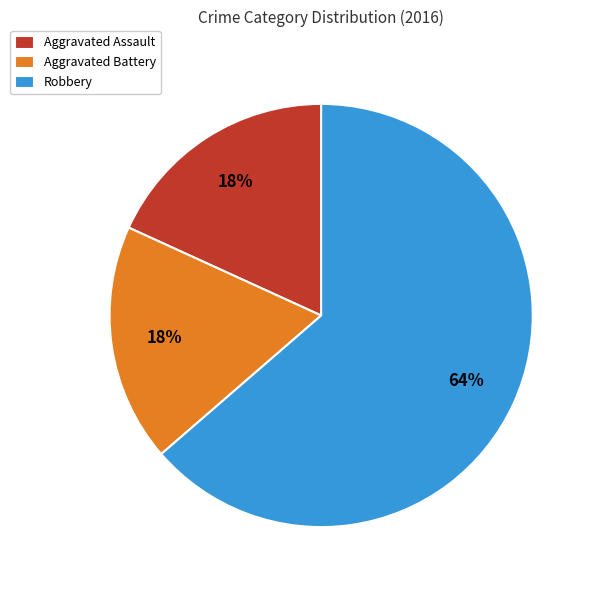

Which category has the biggest portion of the pie?

Robbery